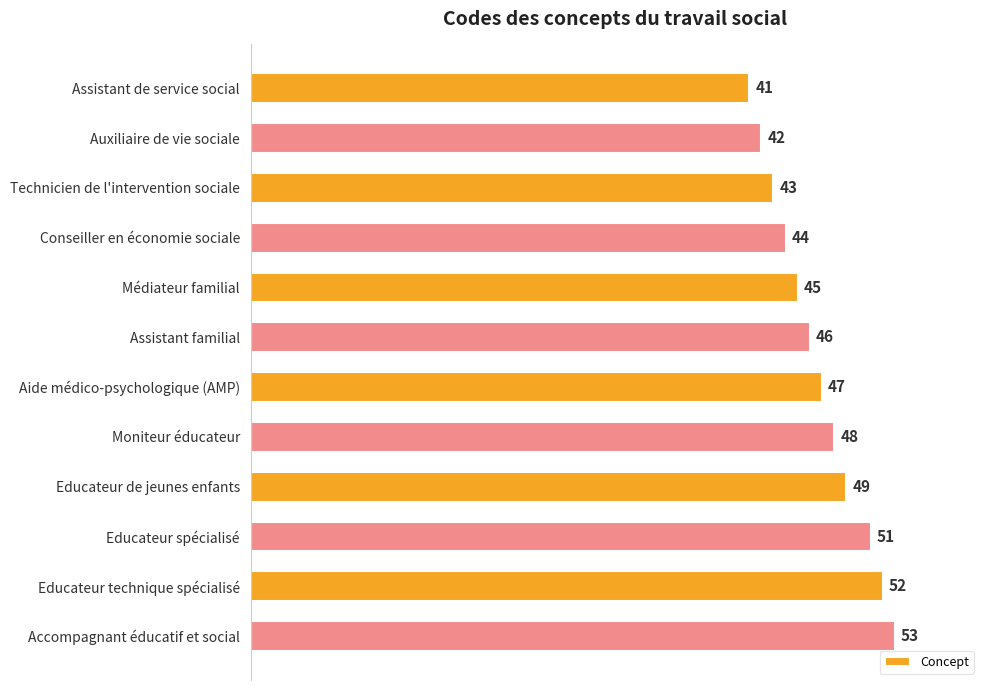

Reading top to bottom, what are all the values shown in this chart?

Assistant de service social=41	Auxiliaire de vie sociale=42	Technicien de l'intervention sociale=43	Conseiller en économie sociale=44	Médiateur familial=45	Assistant familial=46	Aide médico-psychologique (AMP)=47	Moniteur éducateur=48	Educateur de jeunes enfants=49	Educateur spécialisé=51	Educateur technique spécialisé=52	Accompagnant éducatif et social=53